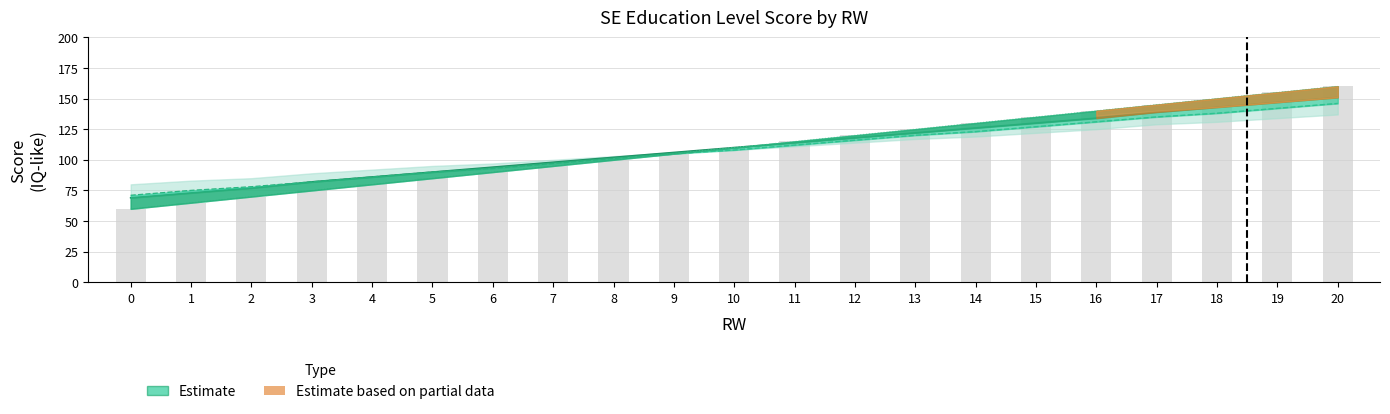

At how many categories does at least one series exceed 143?

4